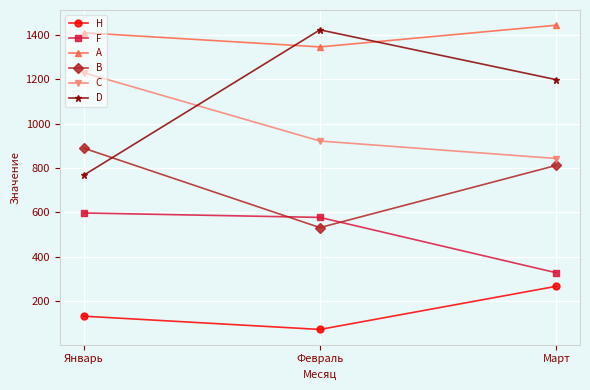

List the series in order of their peak value, highest first.

A, D, C, B, F, H